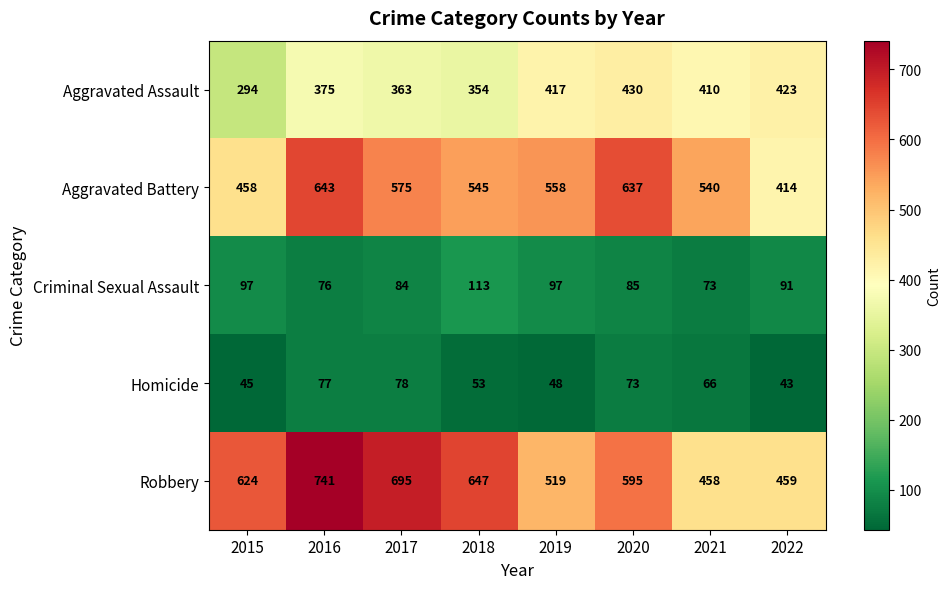

Rank the series at 2017 from highest to lowest value.

Robbery, Aggravated Battery, Aggravated Assault, Criminal Sexual Assault, Homicide